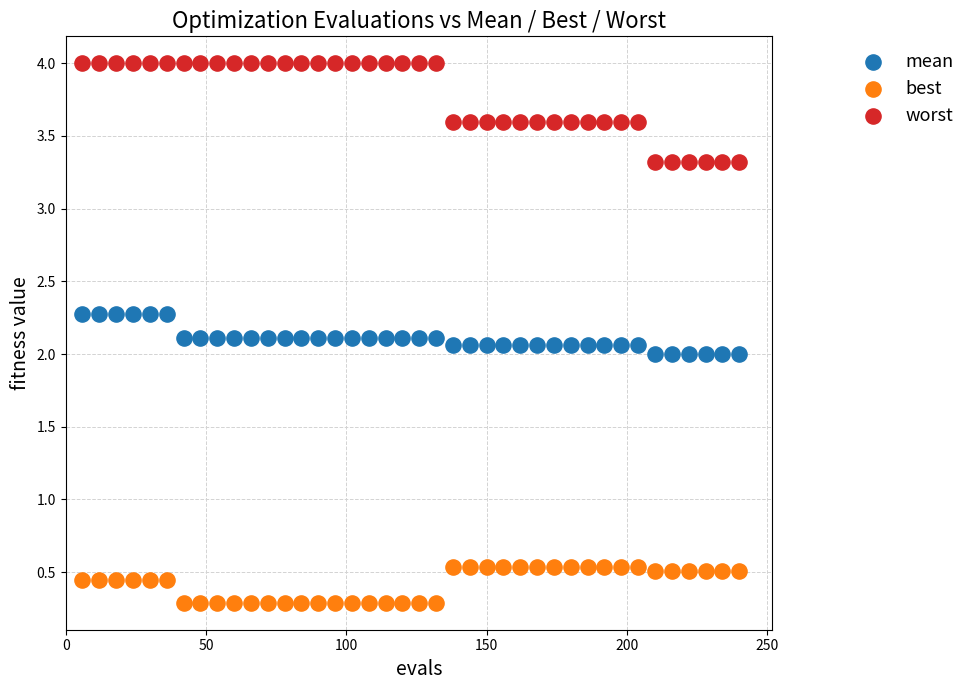

Which series reaches the maximum Y coordinate?

worst